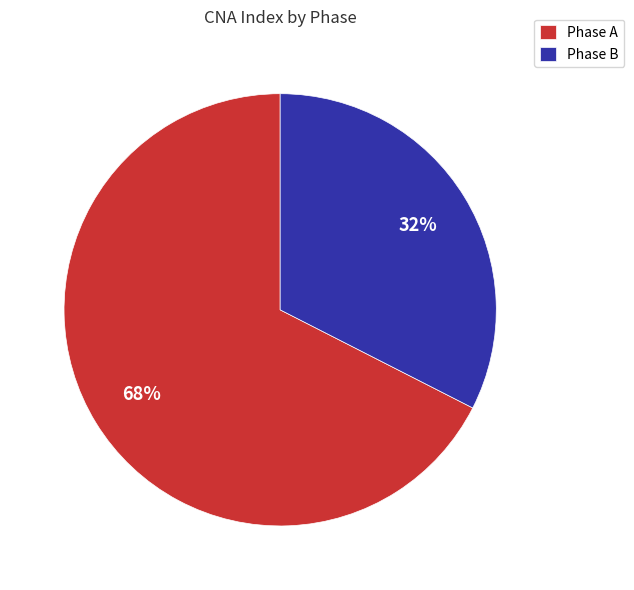

What is the largest slice in the pie chart?

Phase A